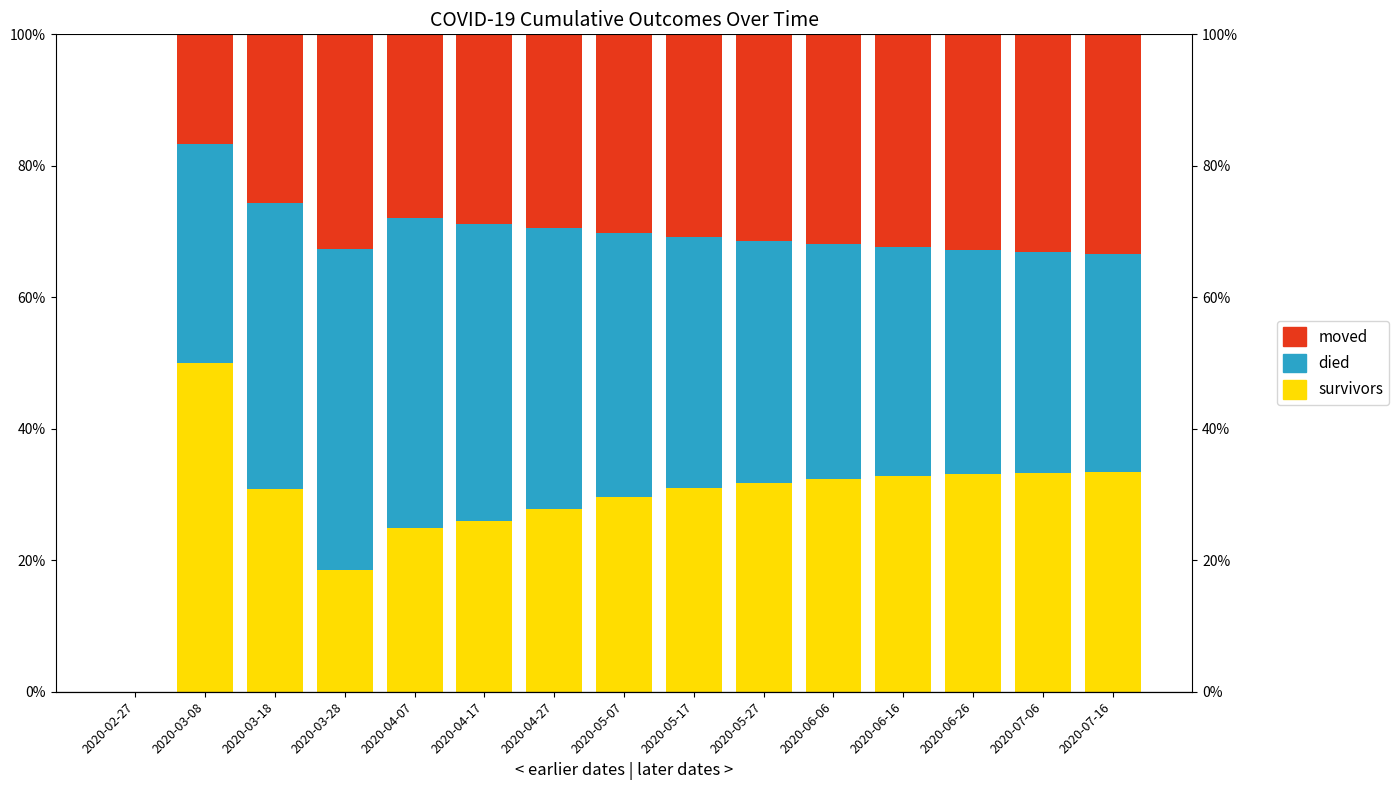

What is the label of the 4th bar from the left?

2020-03-28